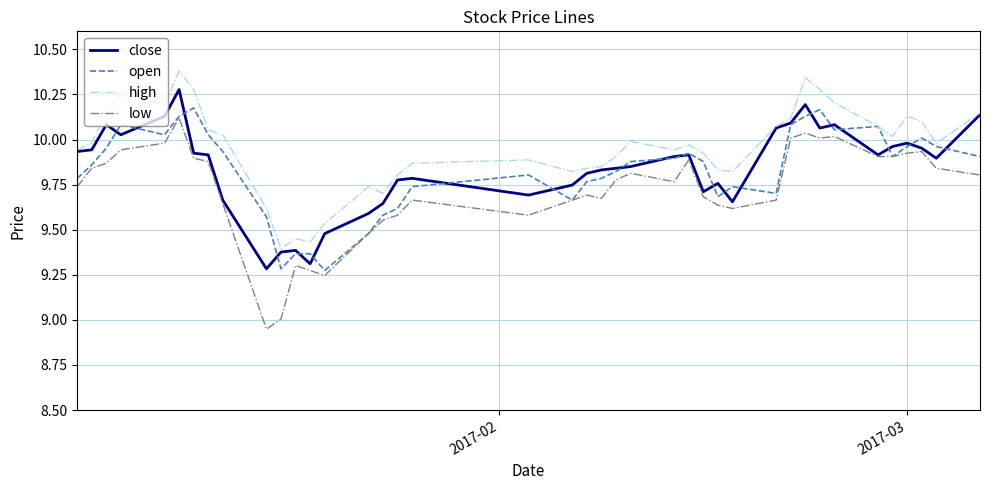

What is the difference between the second highest and minimum values in the low series?

1.1